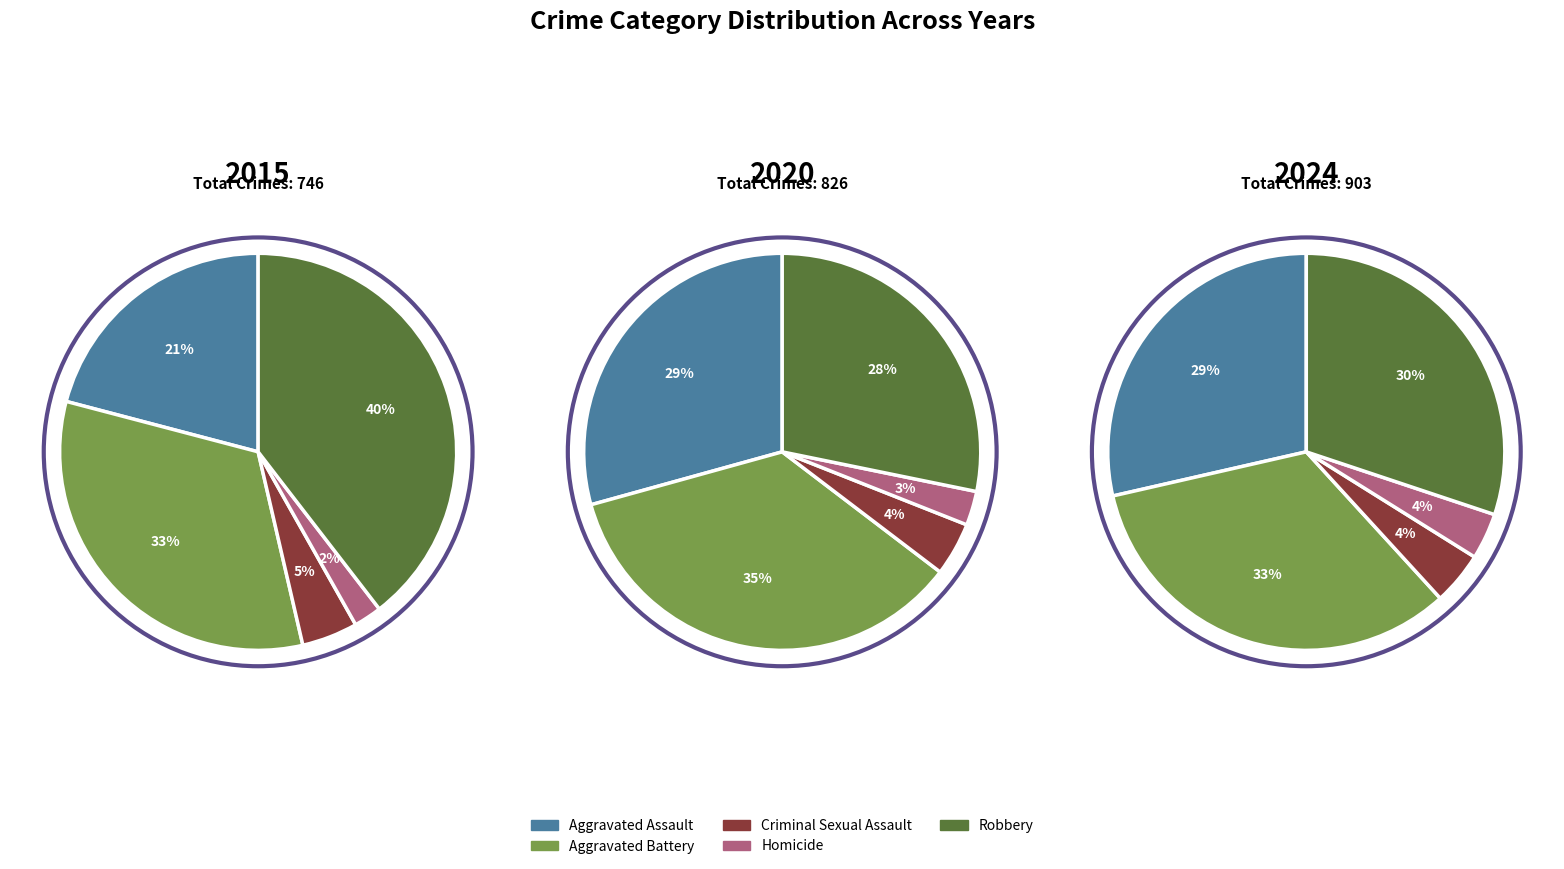

Is there a majority slice in this chart?

No